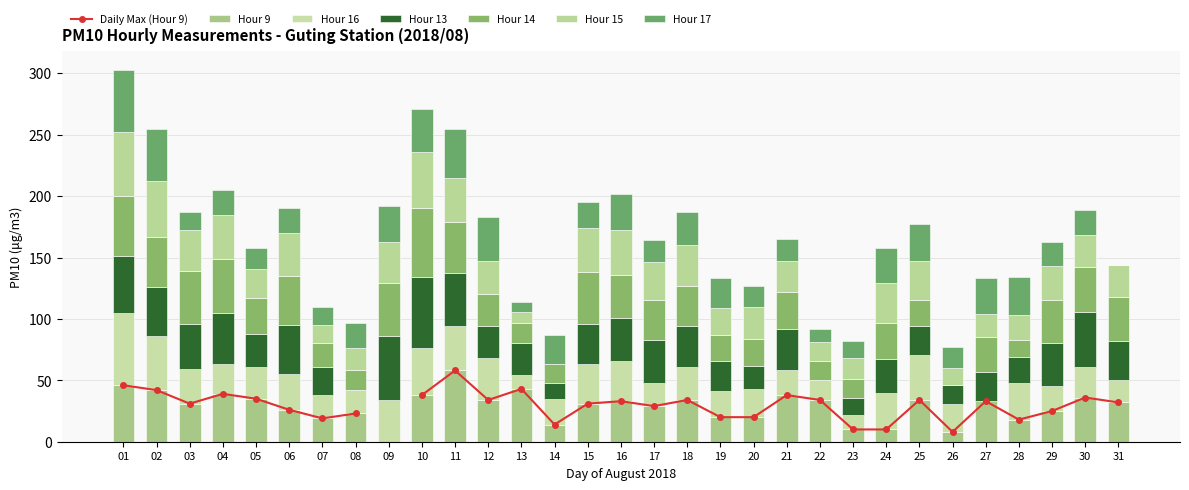

How many groups of bars are there?

31